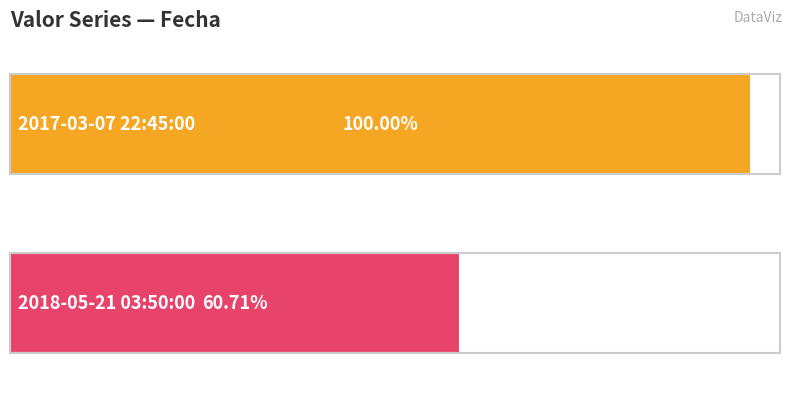

Reading right to left, extract all data points from this chart.

2018-05-21 03:50:00=0.6	2017-03-07 22:45:00=1.0